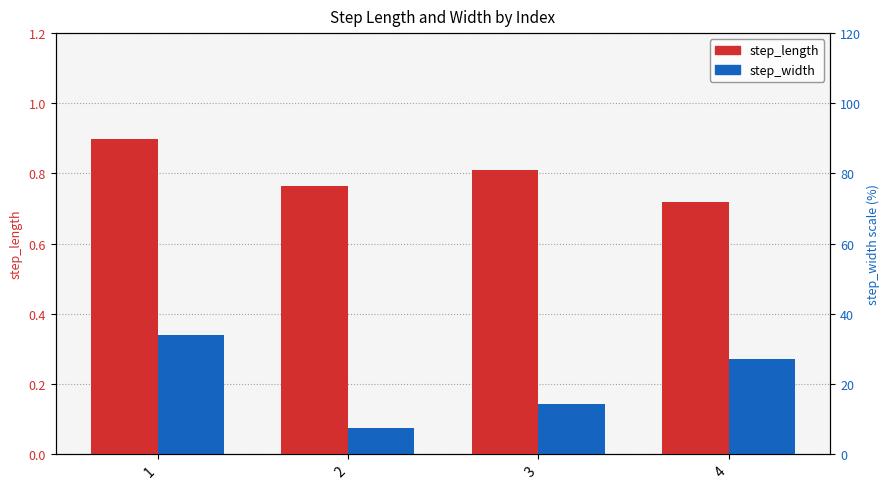

Which series changed the most between 3 and 4?

step_width